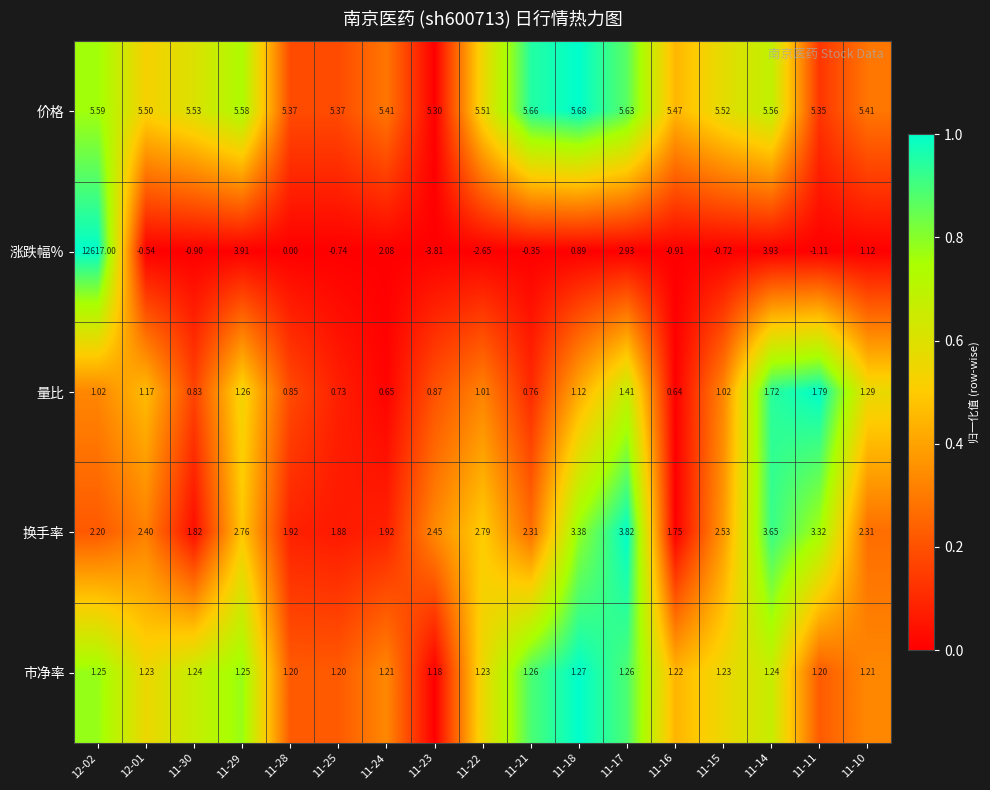

How many categories are shown in the chart?

17